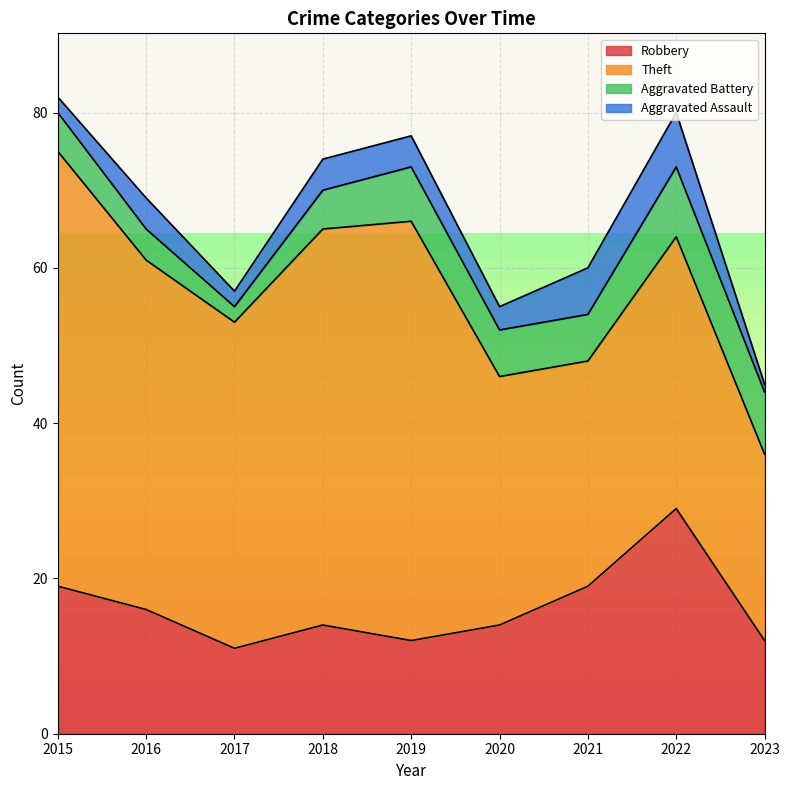

Reading left to right, transcribe all the data shown in this chart.

Robbery: 2015=19	2016=16	2017=11	2018=14	2019=12	2020=14	2021=19	2022=29	2023=12
Theft: 2015=56	2016=45	2017=42	2018=51	2019=54	2020=32	2021=29	2022=35	2023=24
Aggravated Battery: 2015=5	2016=4	2017=2	2018=5	2019=7	2020=6	2021=6	2022=9	2023=8
Aggravated Assault: 2015=2	2016=4	2017=2	2018=4	2019=4	2020=3	2021=6	2022=7	2023=1